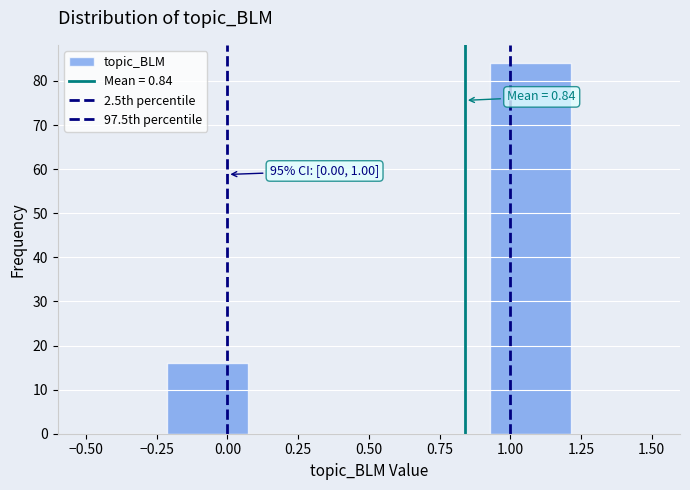

Which range on the x-axis has the tallest bar?

0.95 to 1.20